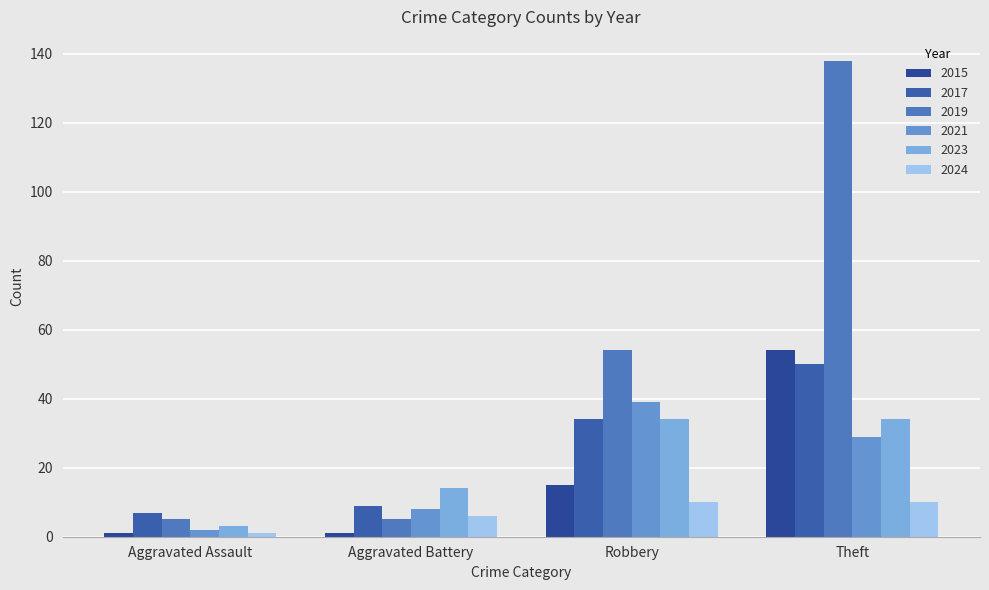

What is the sum of the 2015 values at Robbery and Aggravated Assault?

16